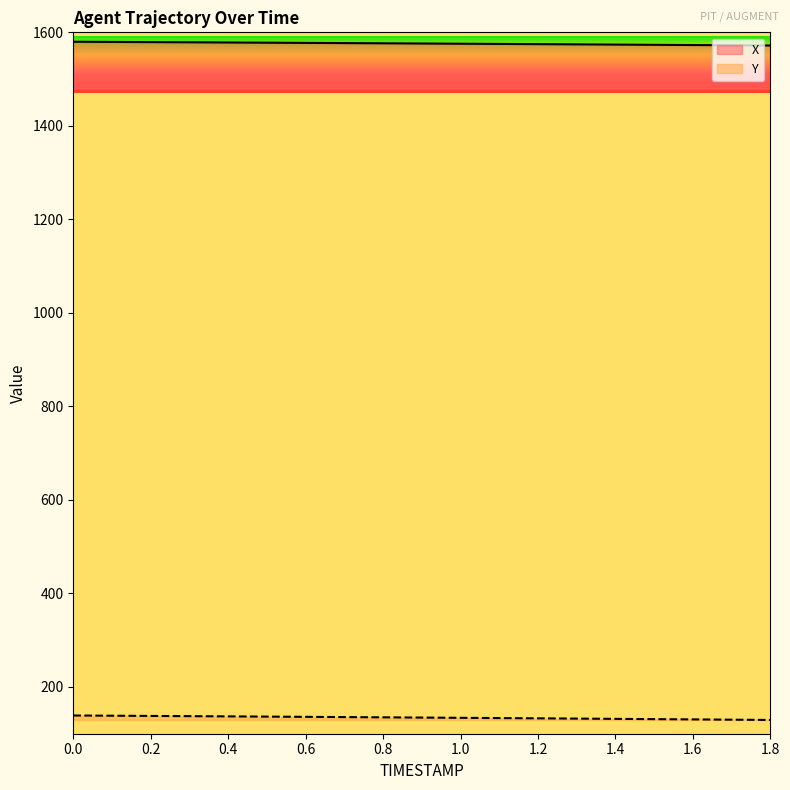

Which series has the largest range (max minus min)?

Y